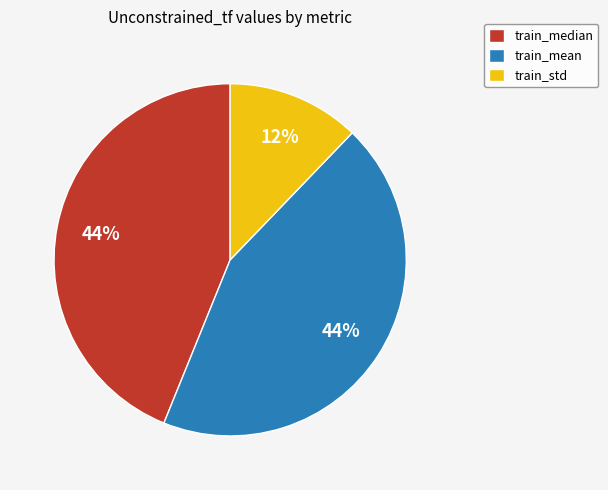

To the nearest percent, what is the difference between the largest and smallest slice percentages?

32%